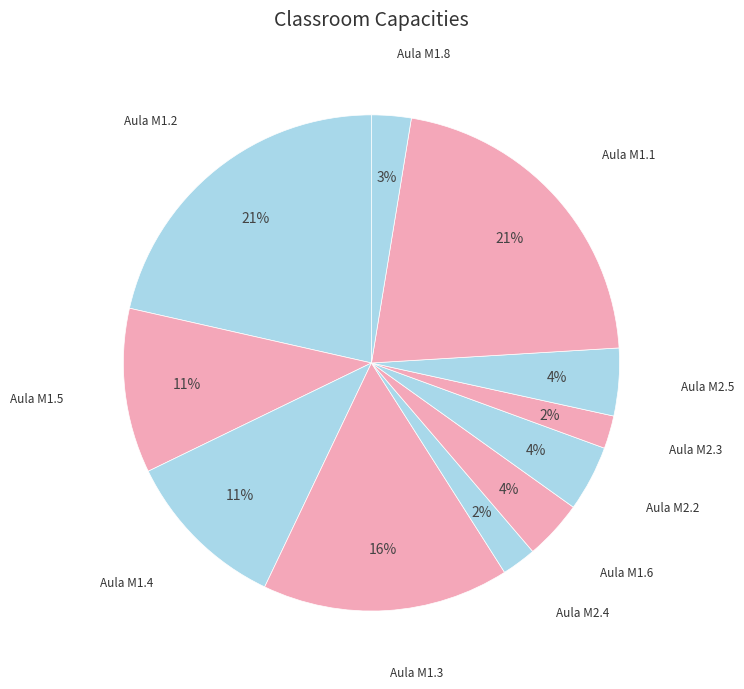

How many segments does this pie chart have?

11